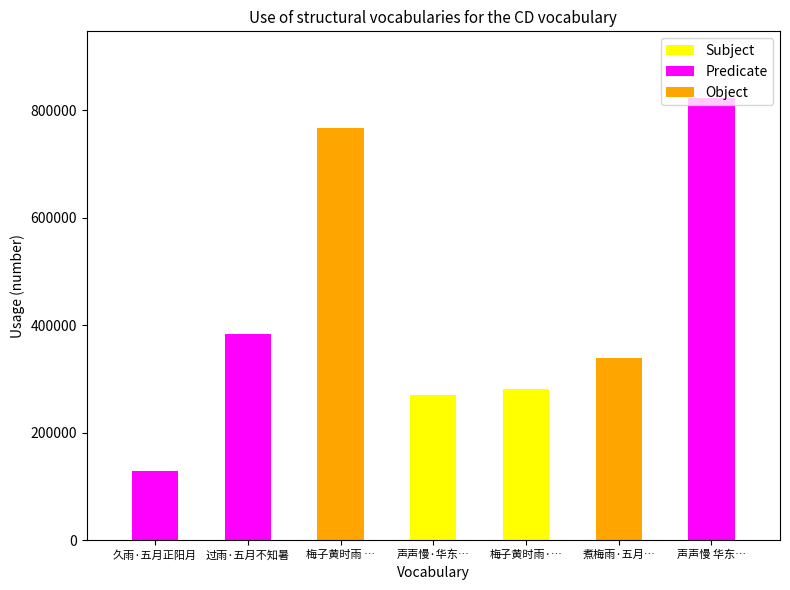

Reading right to left, extract all data points from this chart.

823713	339509	280646	270039	768095	383238	128507